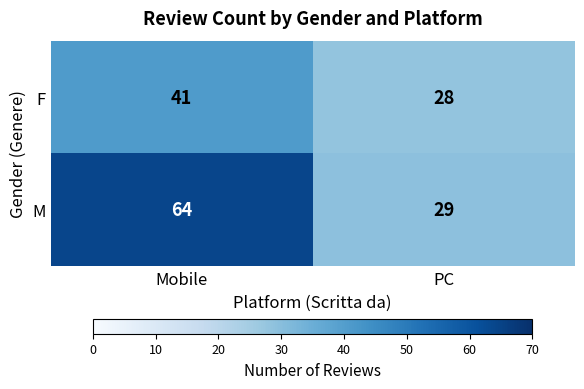

Reading left to right, what are all the values shown in this chart?

F: Mobile=41	PC=28
M: Mobile=64	PC=29